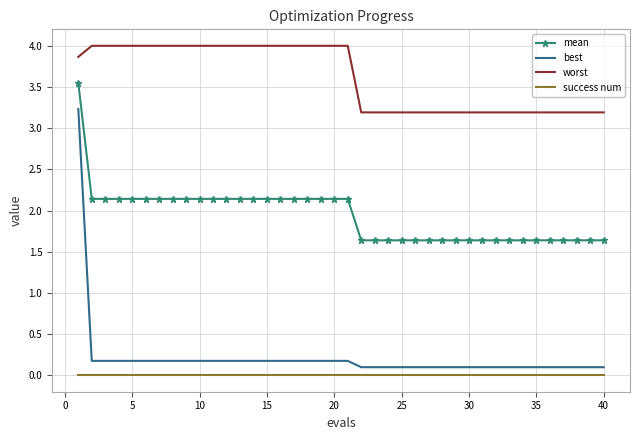

True or false: best and worst intersect in this chart.

False